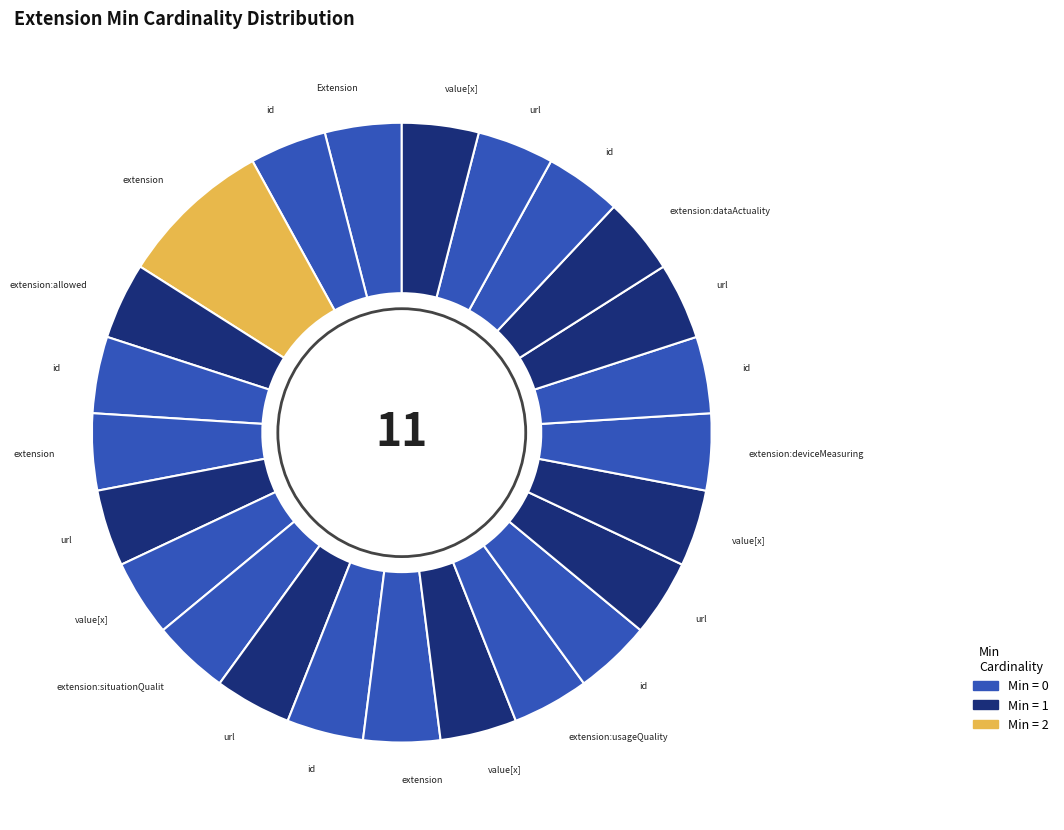

Count the number of slices in the pie.

24